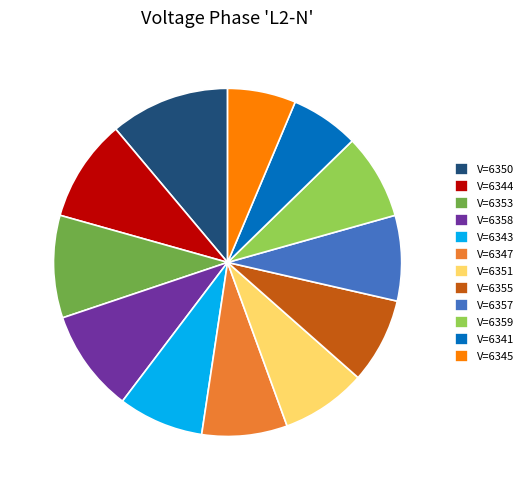

Does V=6353 represent more than half of the total?

No